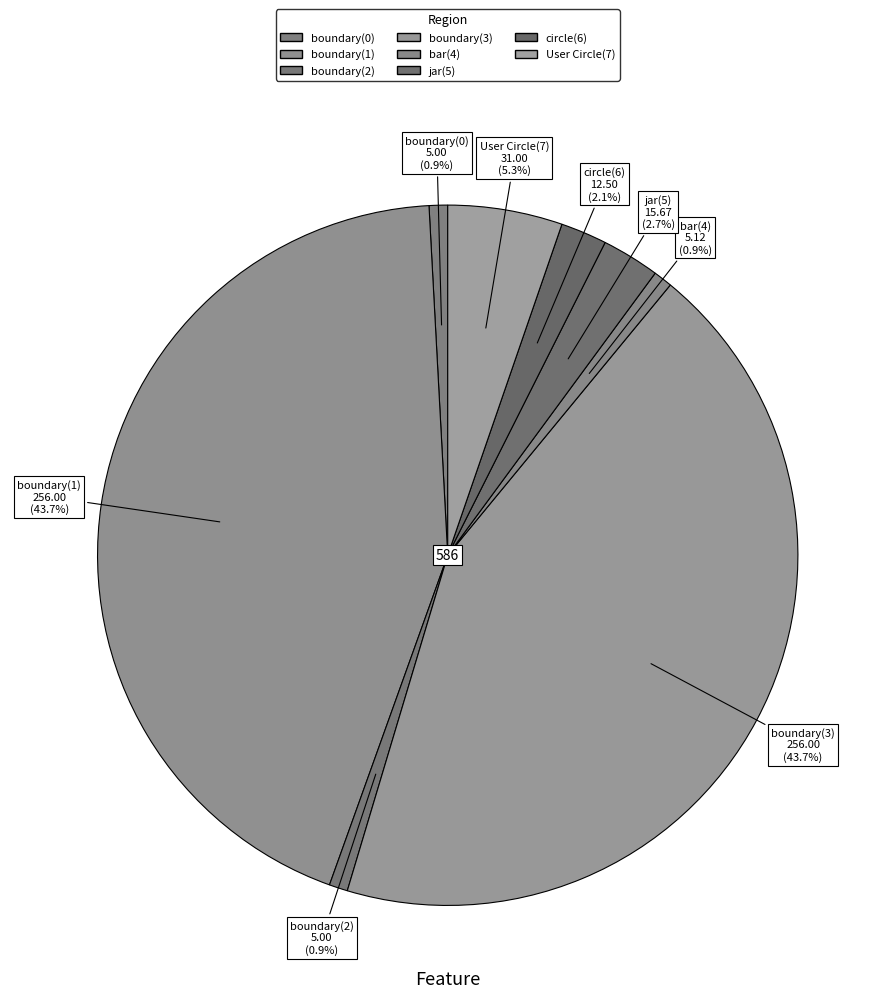

What is the change in value from boundary(0) to jar(5)?

+10.7